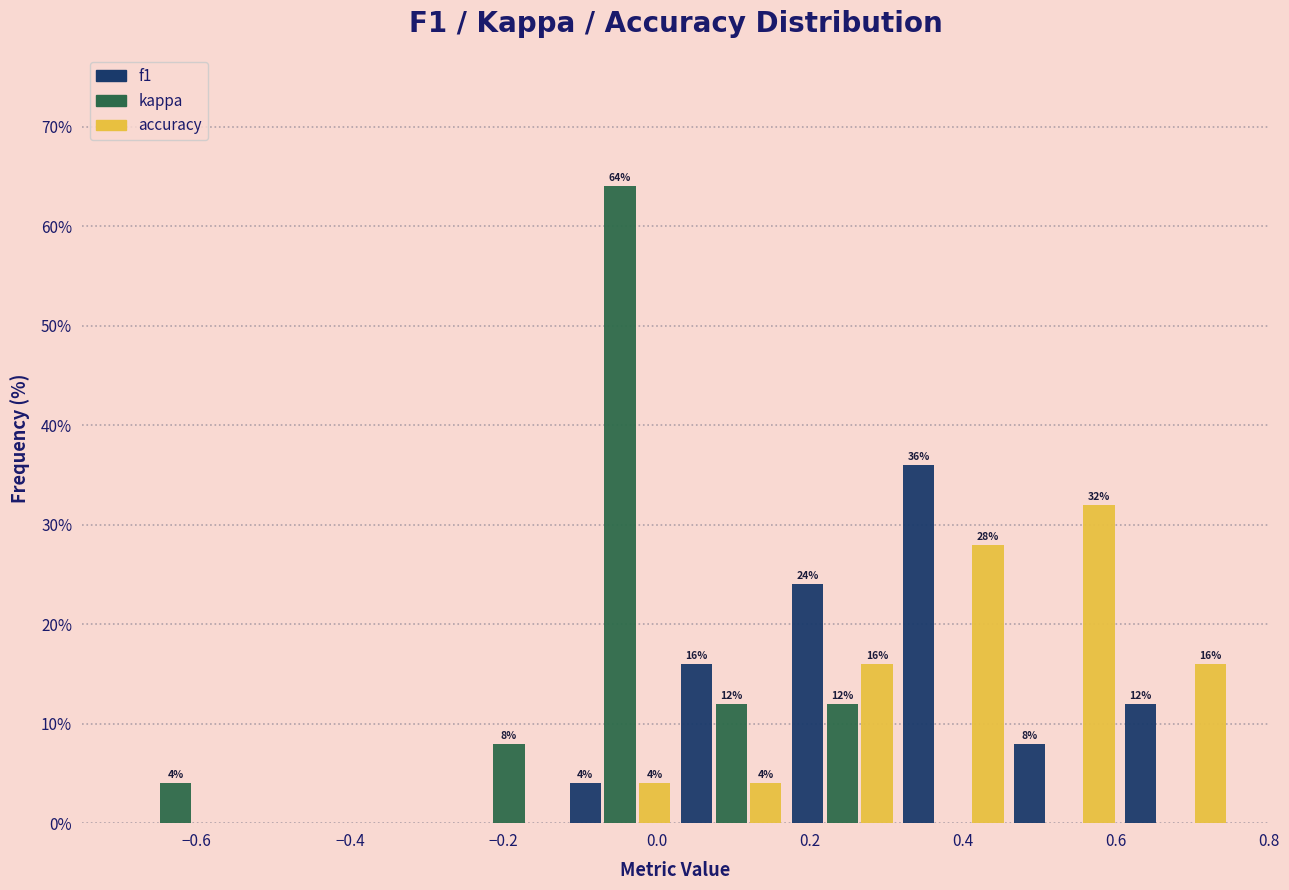

In the kappa series, which range on the x-axis has the tallest bar?

-0.120 to 0.025